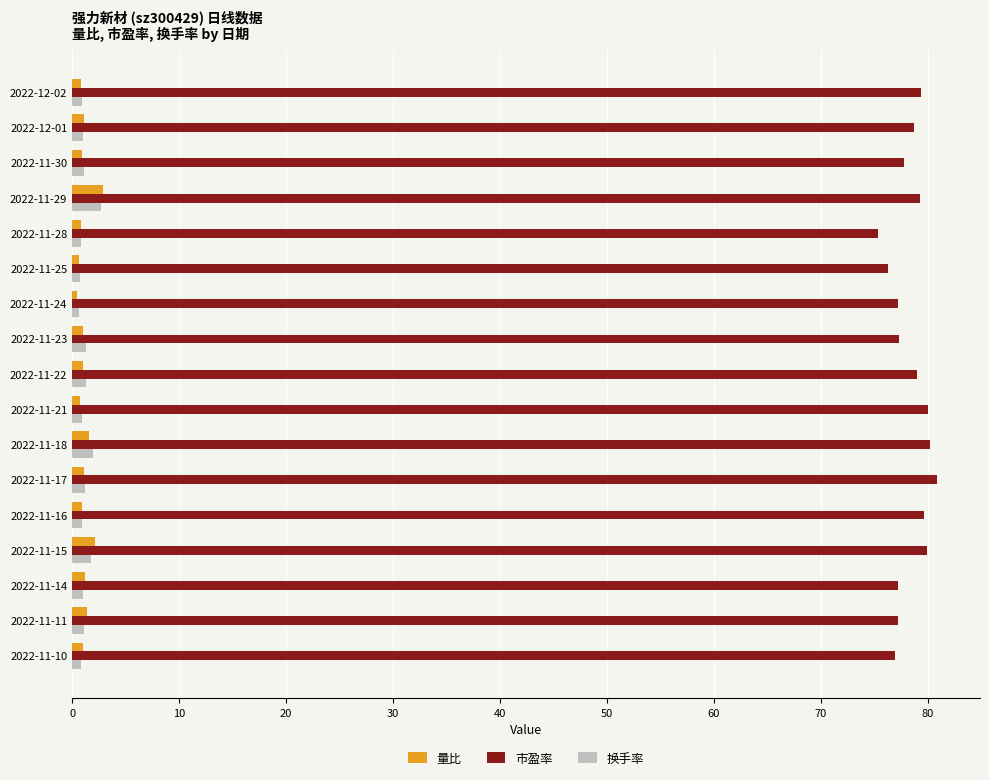

Is the value of 市盈率 at 2022-11-23 greater than the value of 换手率 at 2022-11-28?

Yes